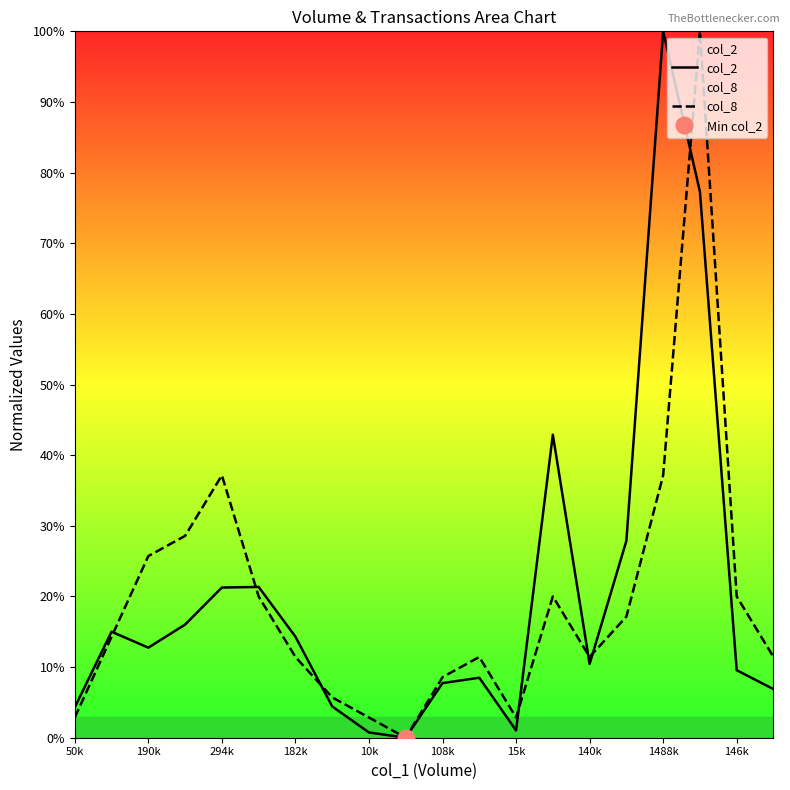

What is the label of the 9th point from the right?

11